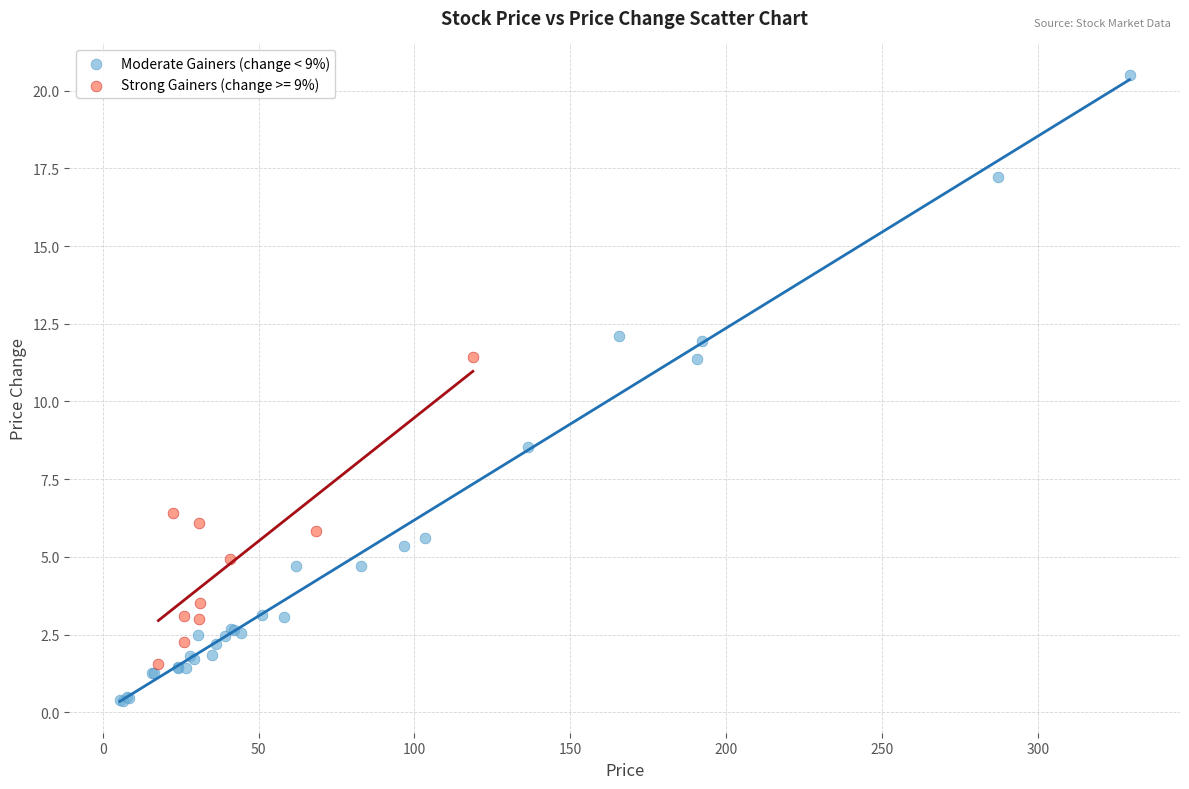

Which series contains the highest Y value?

Moderate Gainers (change < 9%)